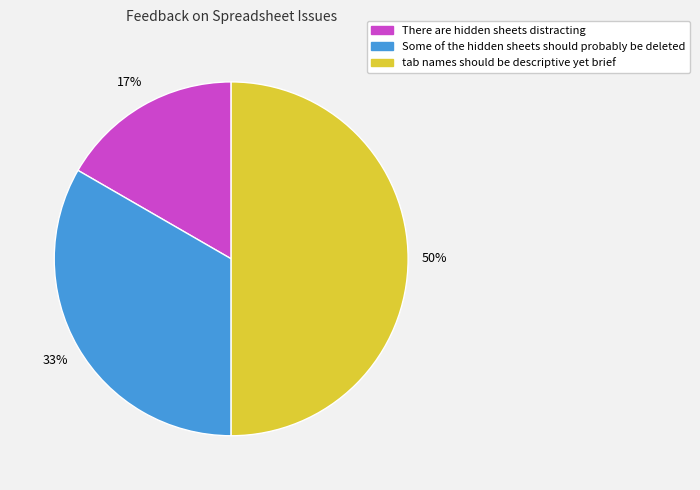

Is it true that There are hidden sheets distracting is 17% of the pie?

True